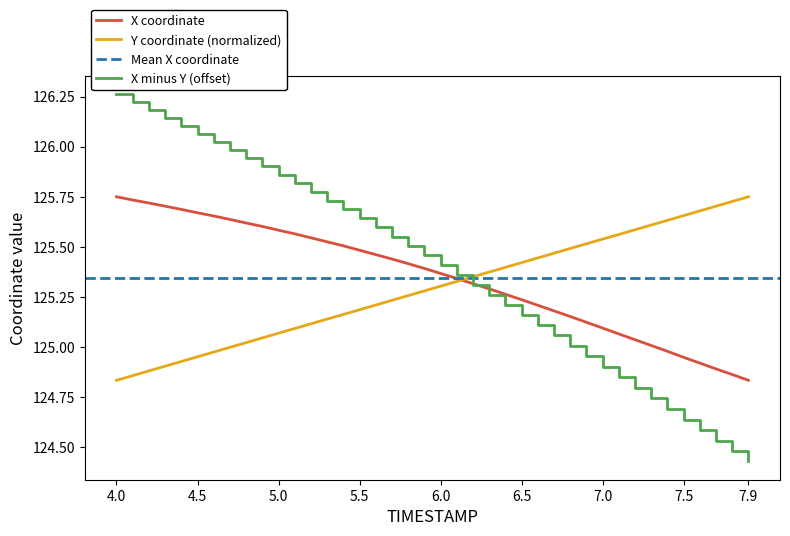

Does the chart have visible grid lines?

No